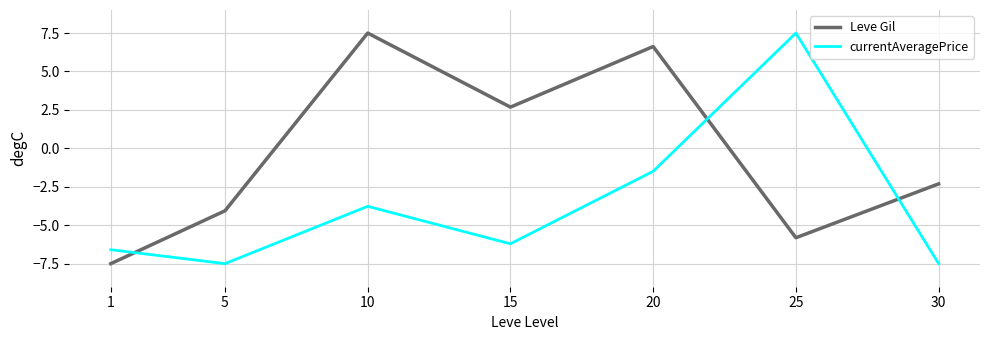

What is the difference between the currentAveragePrice values at 25 and 30?

15.0